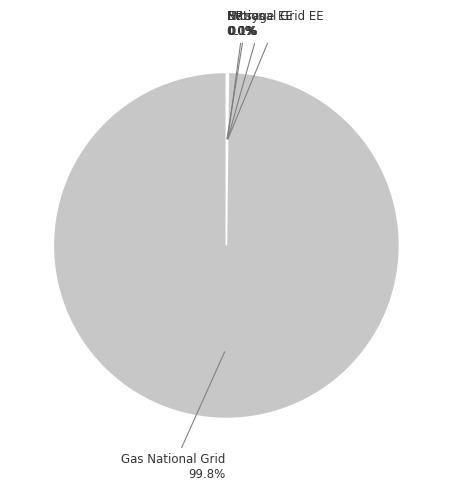

Is there any slice that represents more than half of the pie?

Yes